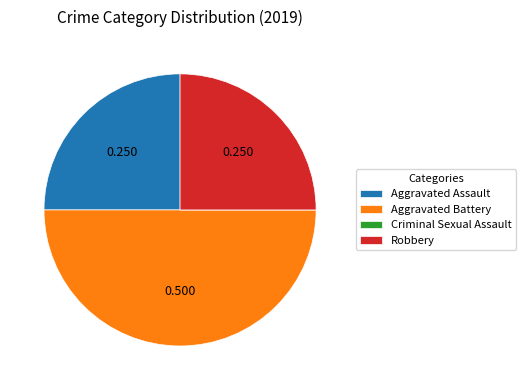

The Aggravated Assault slice represents 25% of the pie. True or false?

True